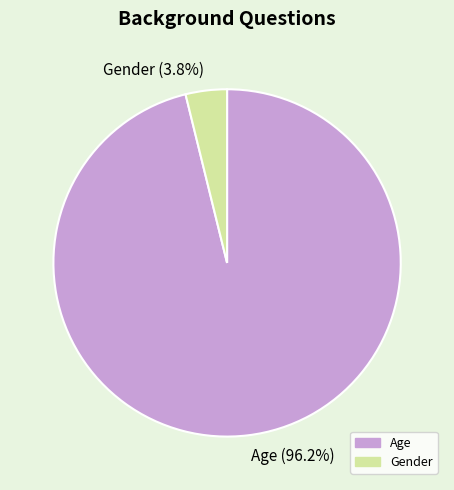

Is there a majority slice in this chart?

Yes